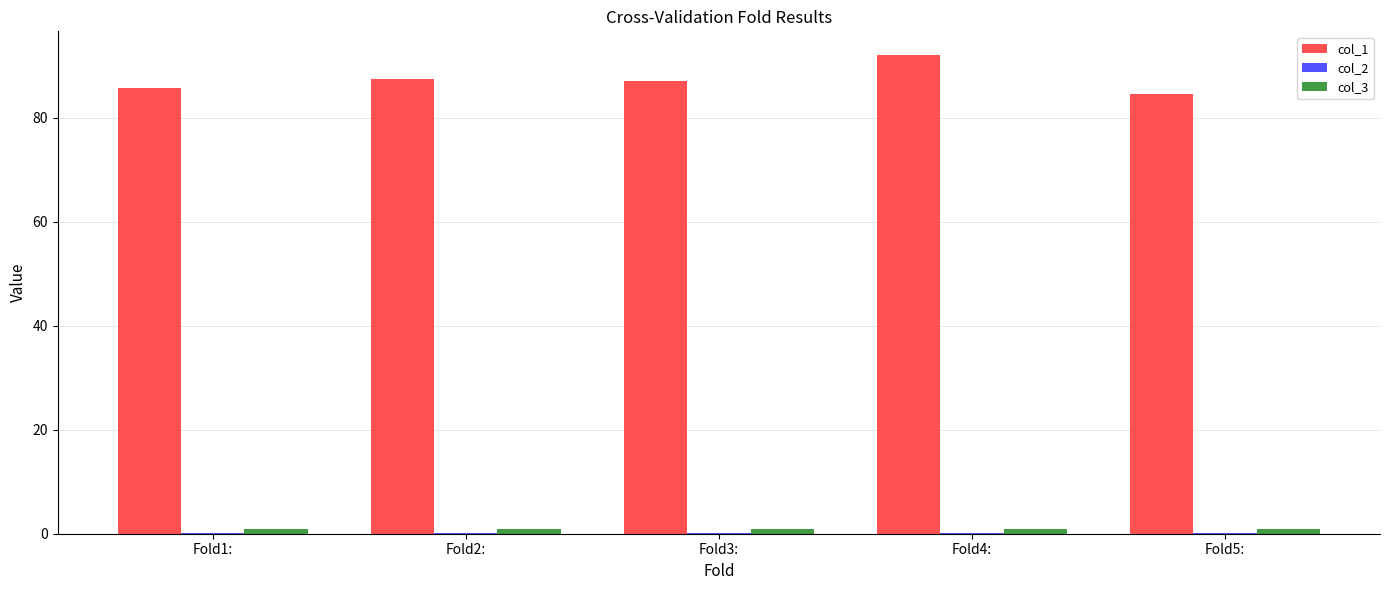

What value does the col_3 series have at Fold2:?

1.0